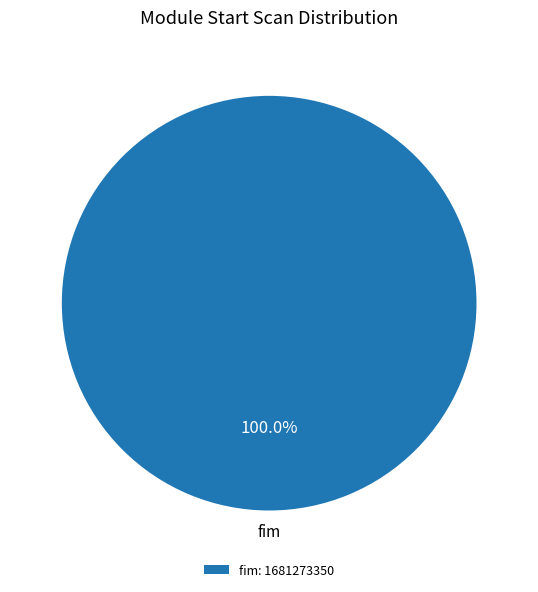

Does any single category account for the majority?

Yes